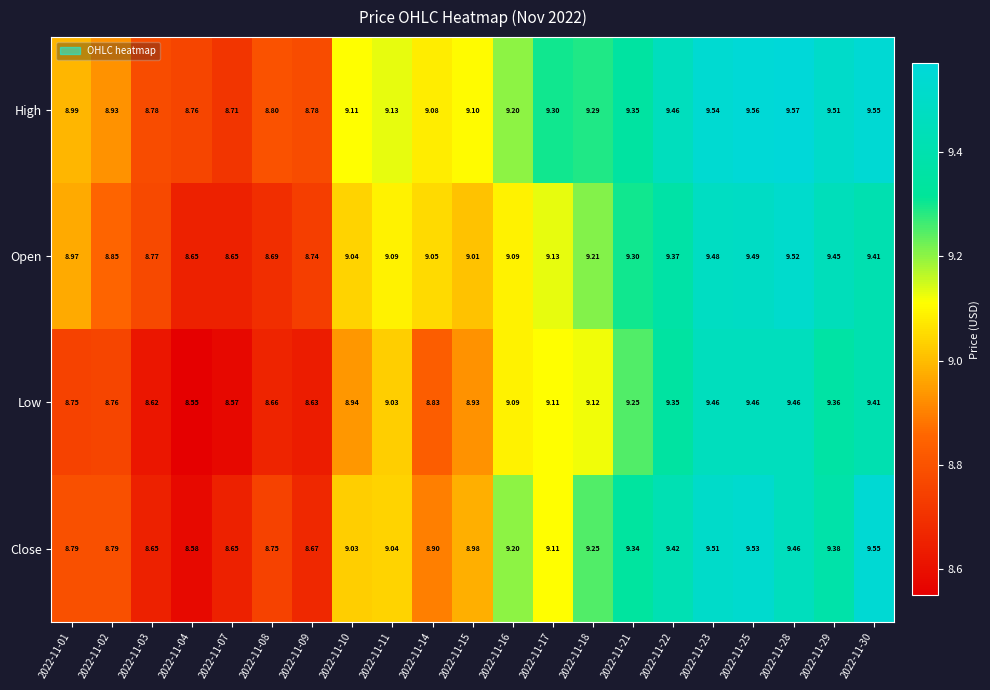

Which series has the largest range (max minus min)?

Close